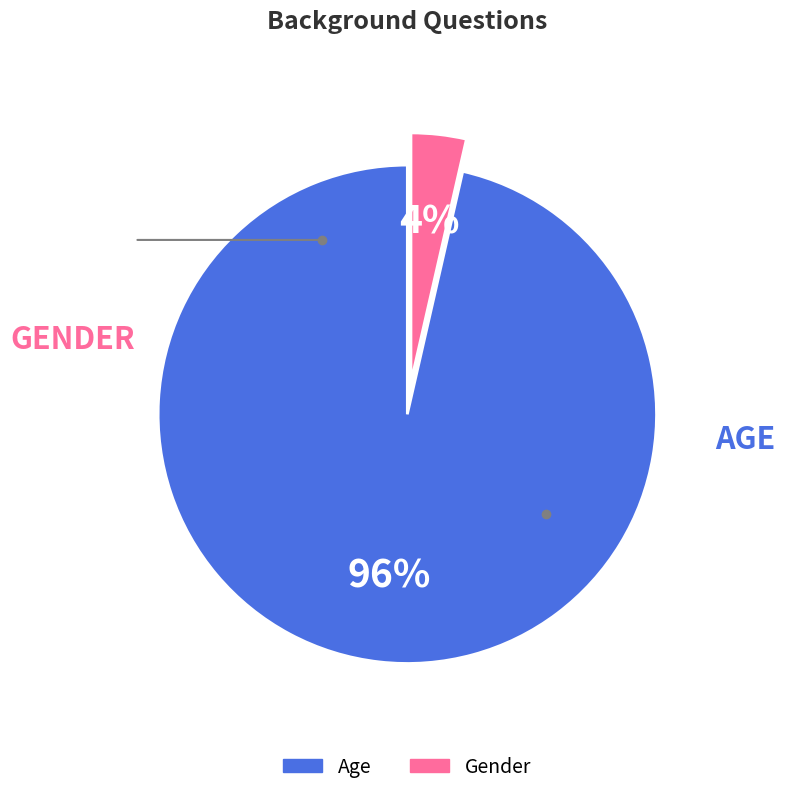

Combined, do Gender and Age account for over 50%?

Yes